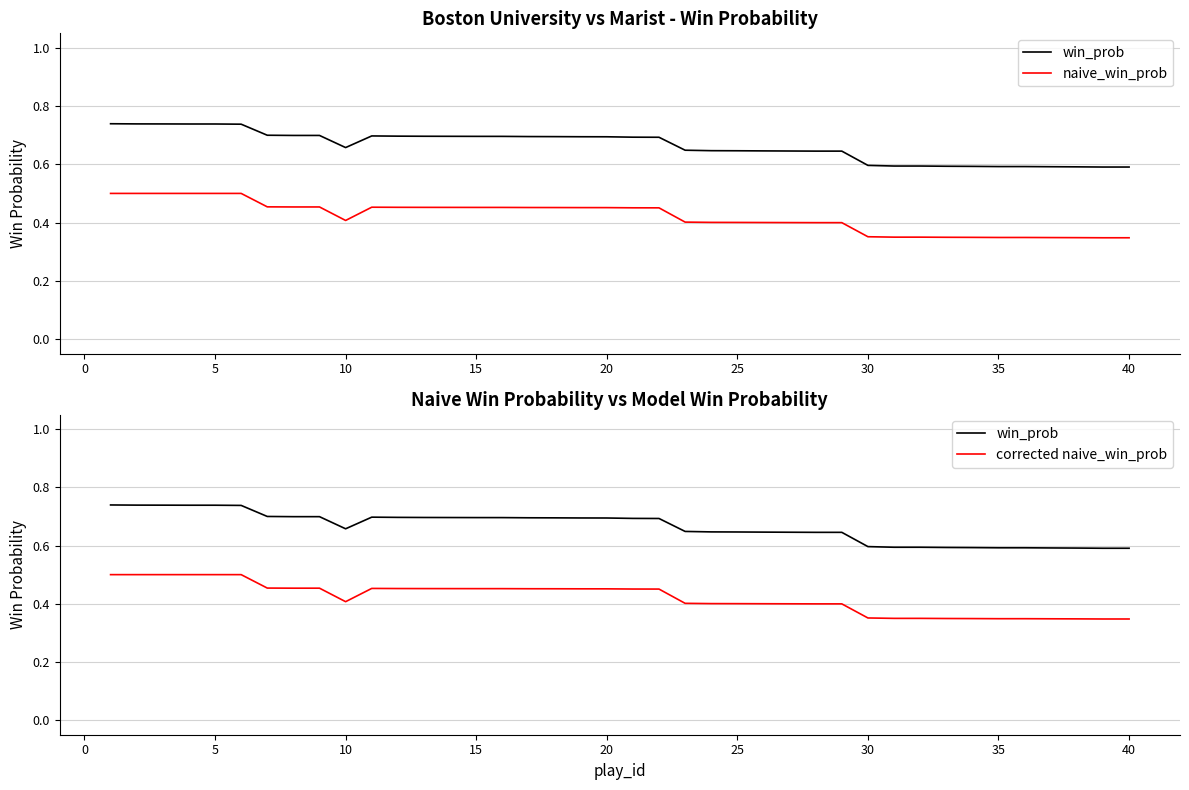

How many data points does each series have?

40